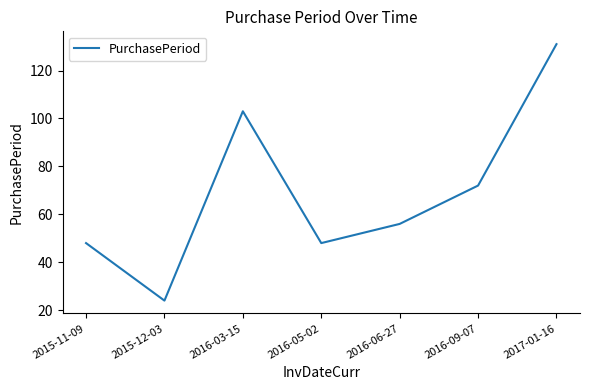

What is the change in value from 2015-12-03 to 2016-09-07?

+48